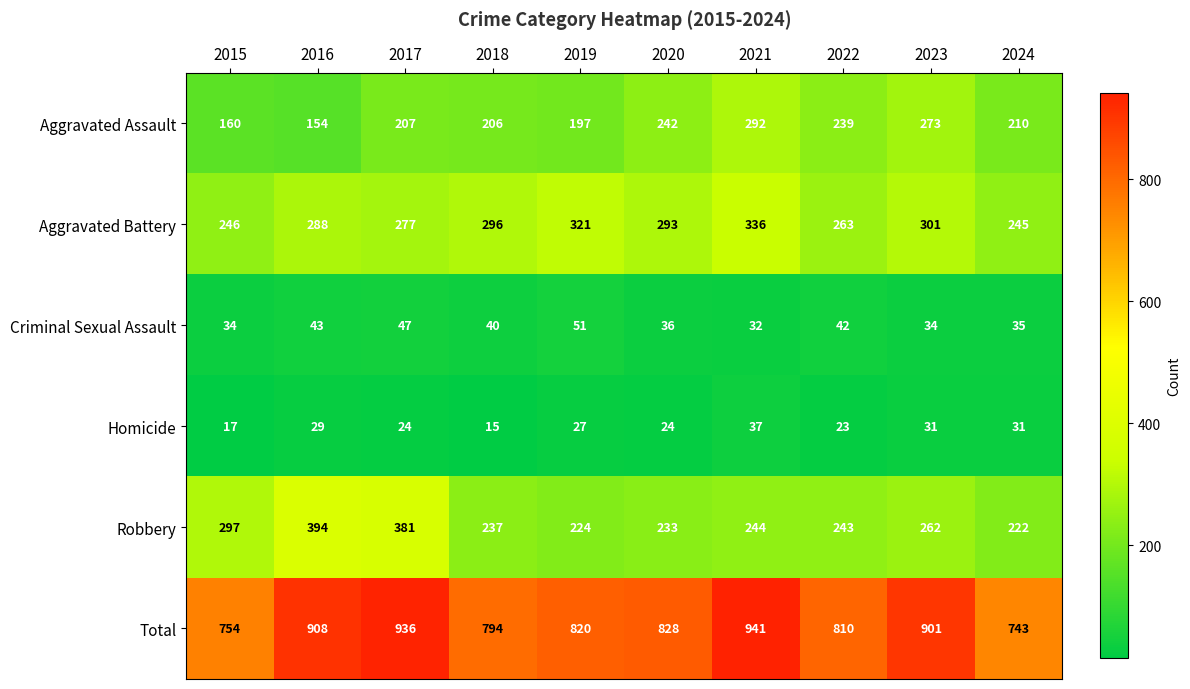

At which label is Robbery closest to 308?

2015